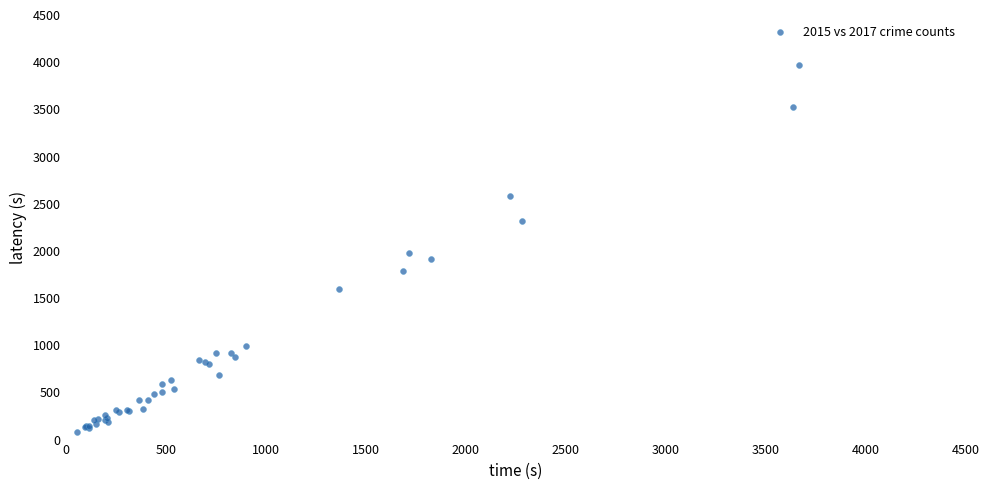

What Y value in the scatter plot is closest to 2013?

1968